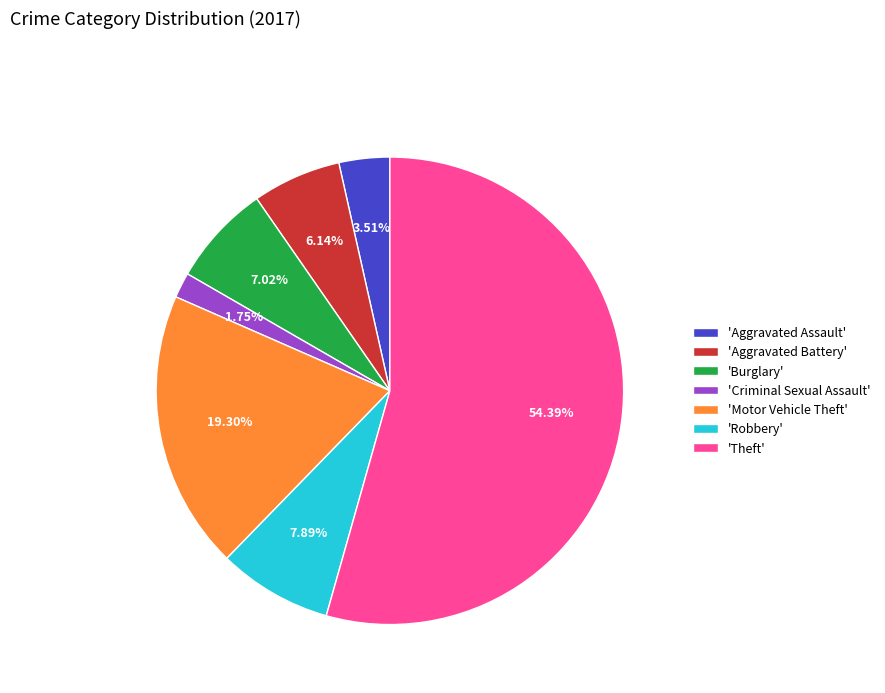

Rank the categories by value from highest to lowest.

'Theft', 'Motor Vehicle Theft', 'Robbery', 'Burglary', 'Aggravated Battery', 'Aggravated Assault', 'Criminal Sexual Assault'